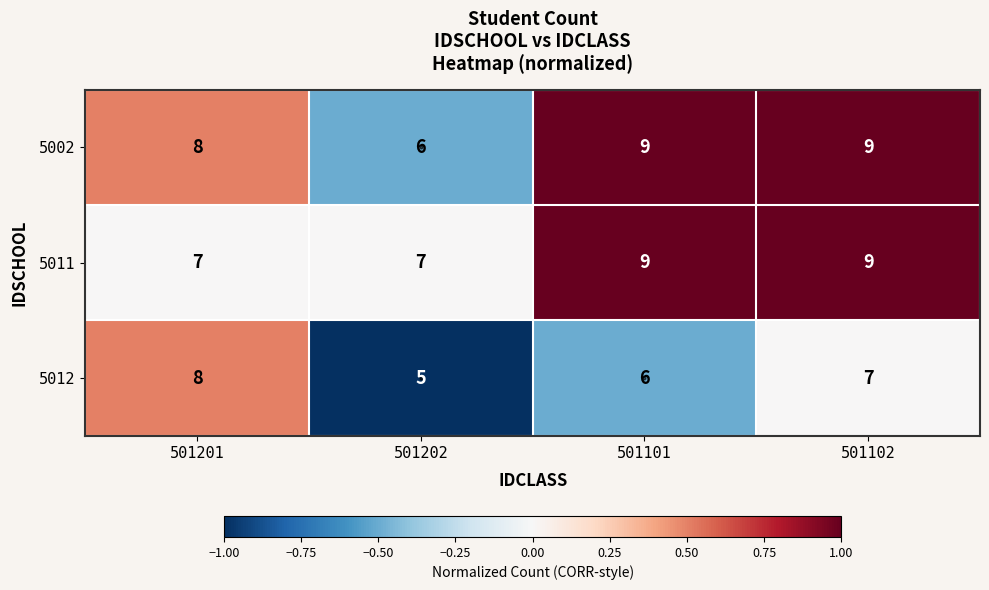

The value of 5002 at 501201 is 4. True or false?

False